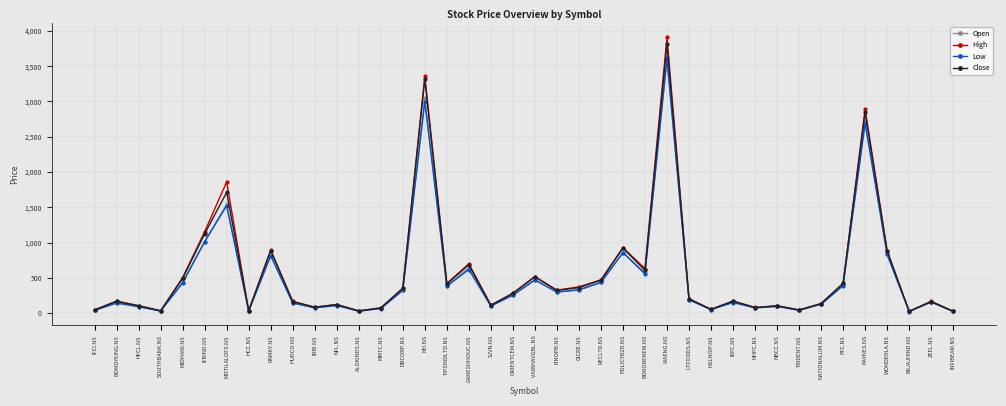

The High series shows 3909.8 at AIAENG.NS. True or false?

True